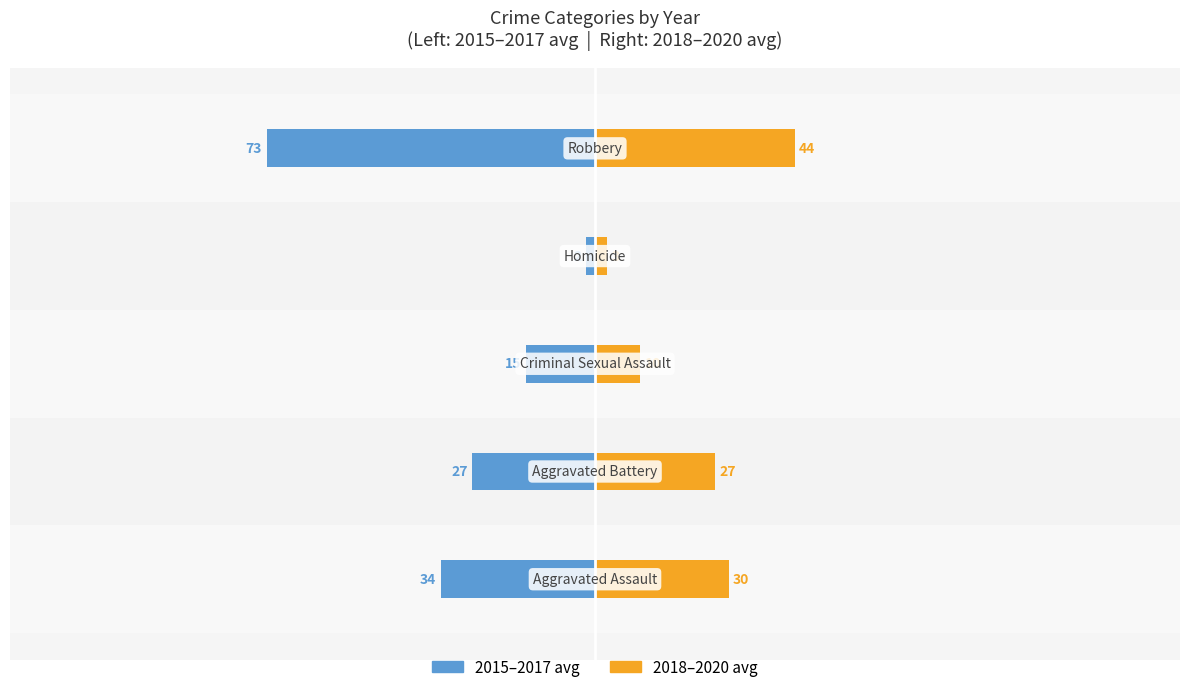

True or false: 2015–2017 avg has a value of -8.4 at −50.

False